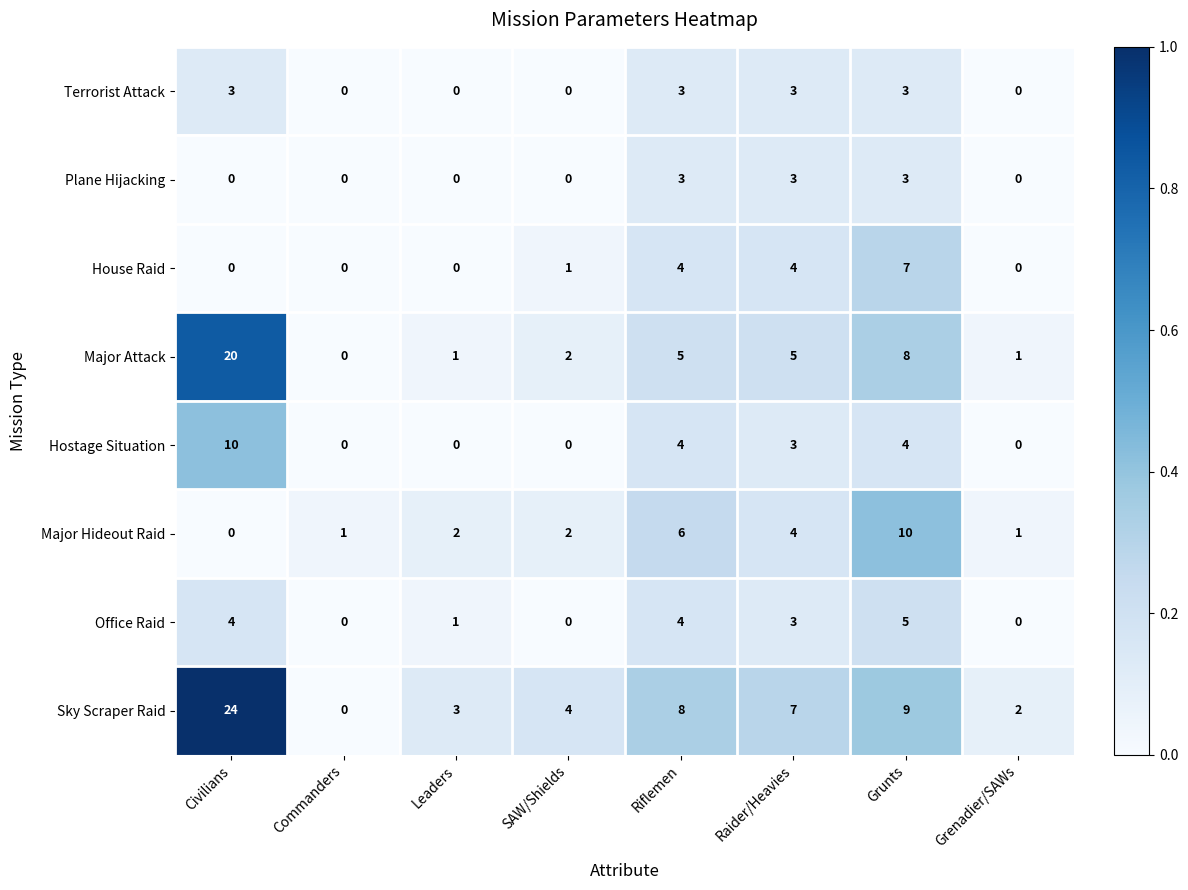

What is the spread (max minus min) of values at Grunts?

7